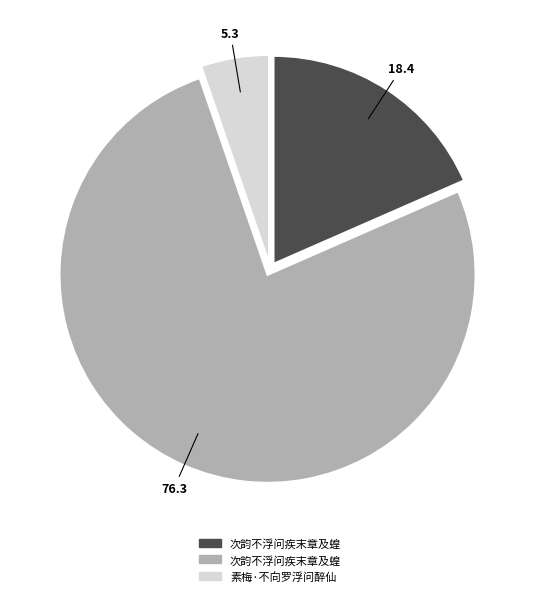

Is there any slice that represents more than half of the pie?

Yes